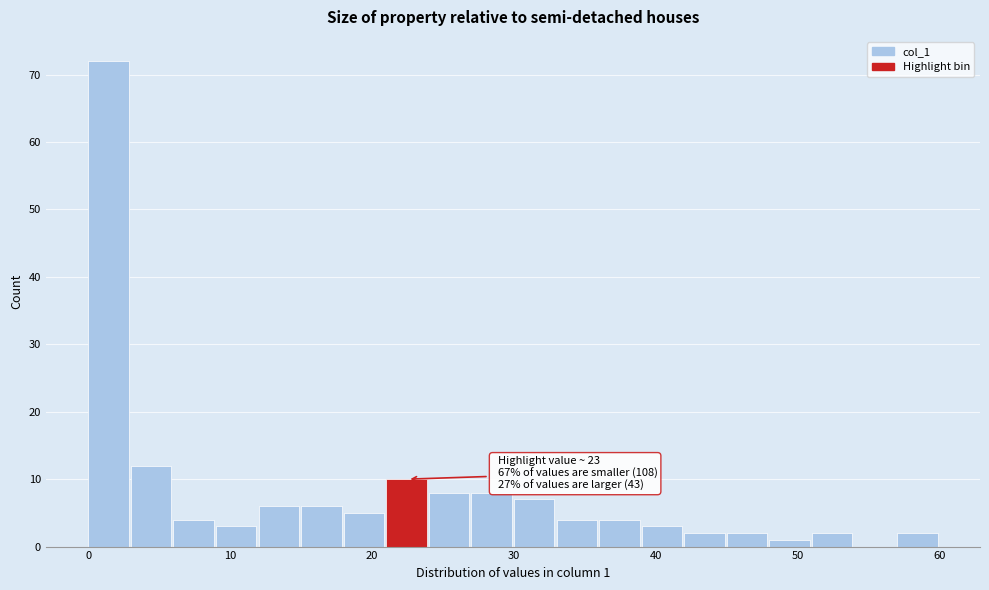

Around what value on the x-axis is the tallest bar? Give the approximate position of its centre, as read against the axis.

1